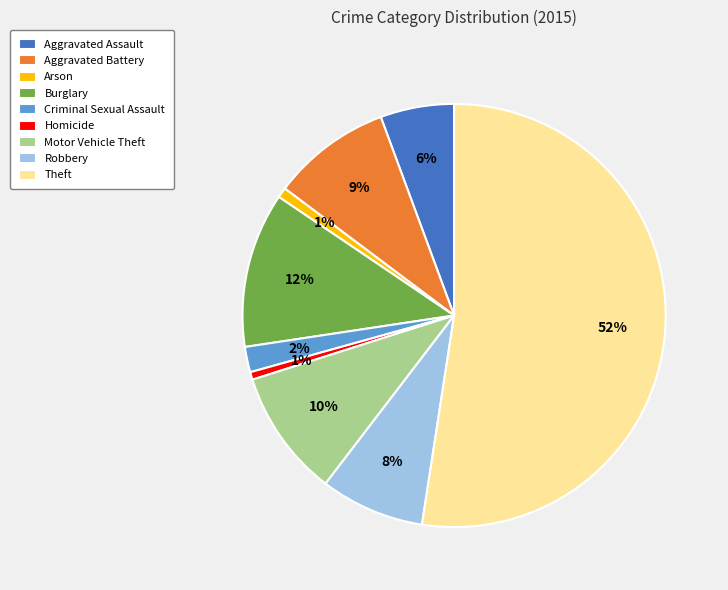

To the nearest percent, what is the difference between the Arson and Robbery slice percentages?

7%